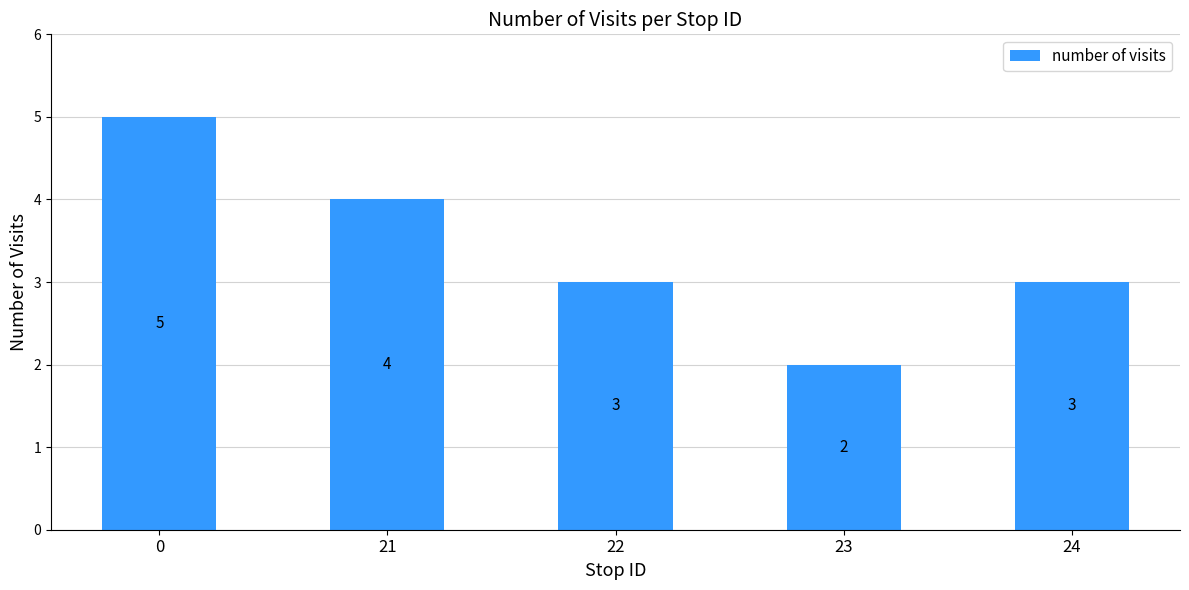

What is the ratio of the value at 24 to the value at 0?

0.6